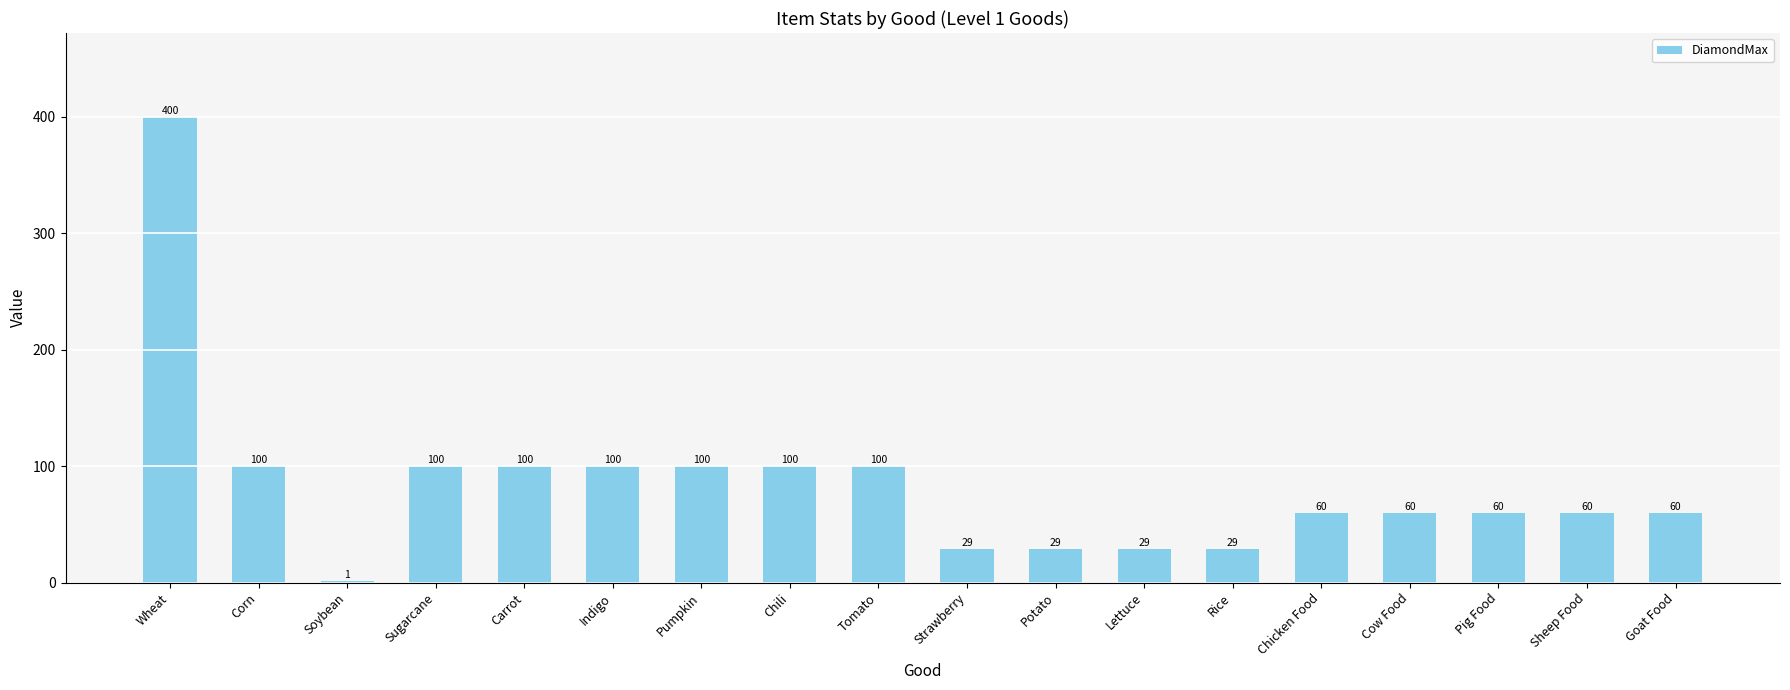

Which label corresponds to the largest value in the chart?

Wheat